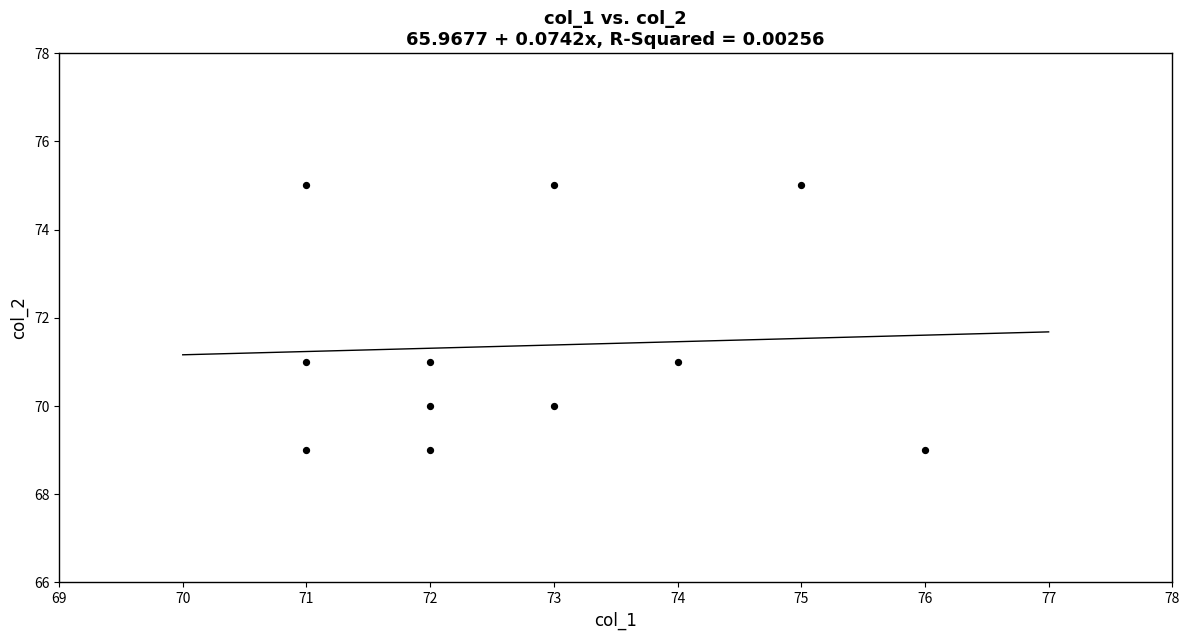

What is the average X value?

73